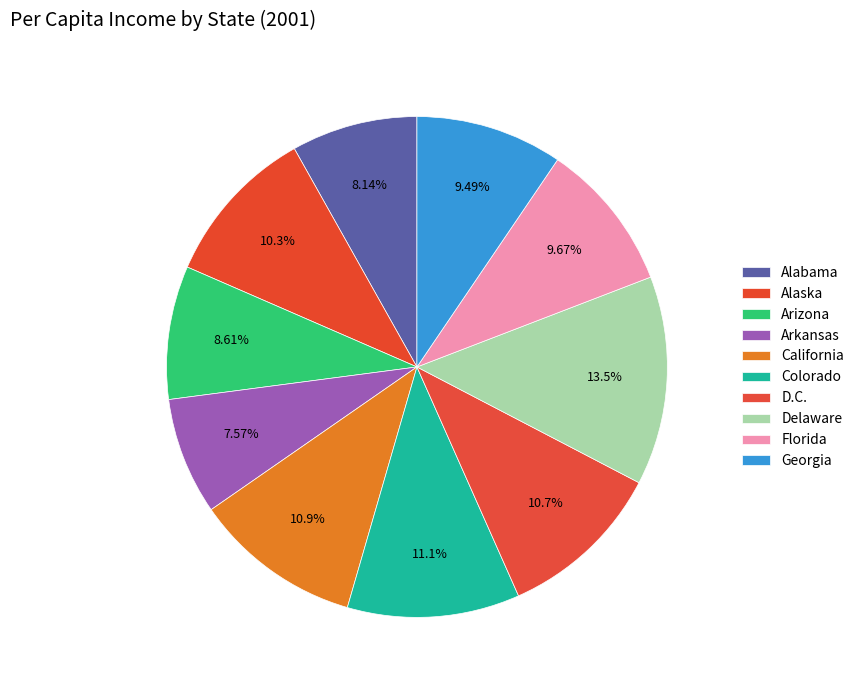

How many slices are in this pie chart?

10